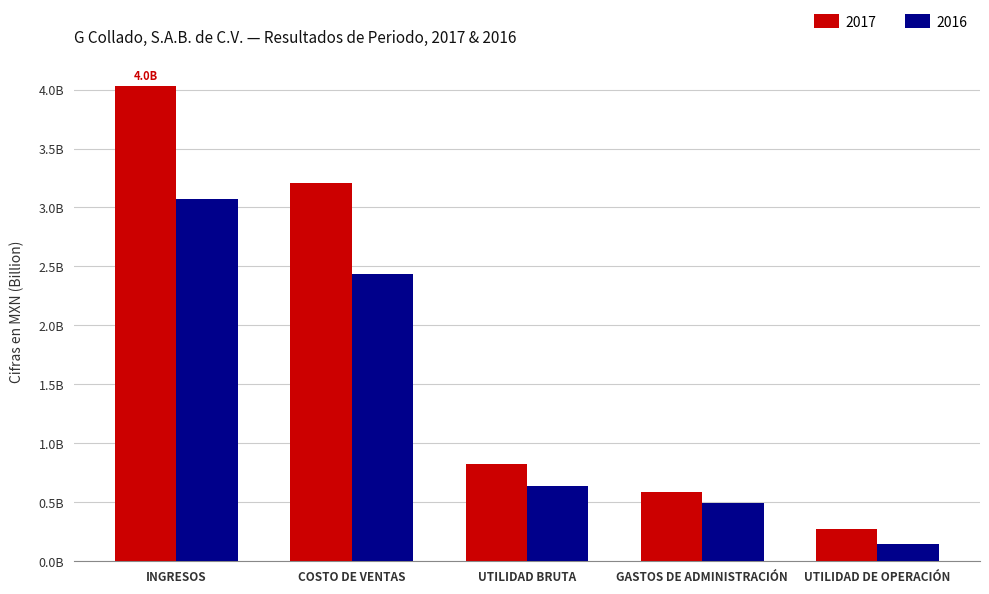

What is the smallest value displayed?

143310000